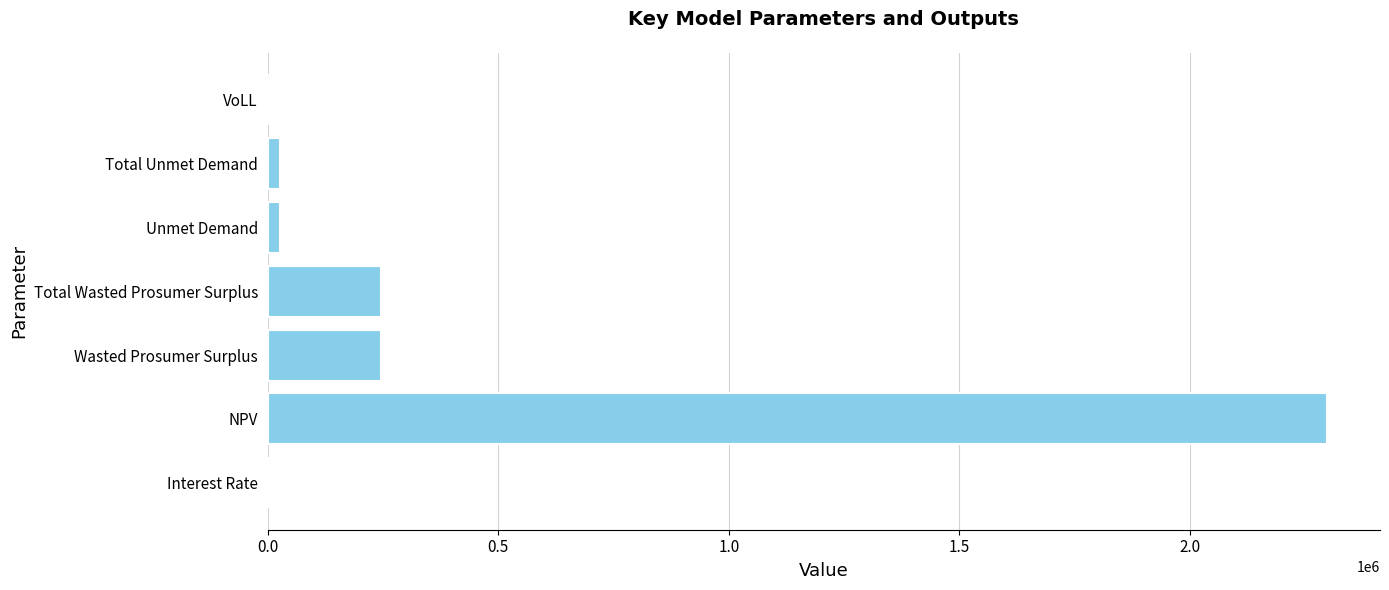

Between Wasted Prosumer Surplus and Total Unmet Demand, which is larger?

Wasted Prosumer Surplus